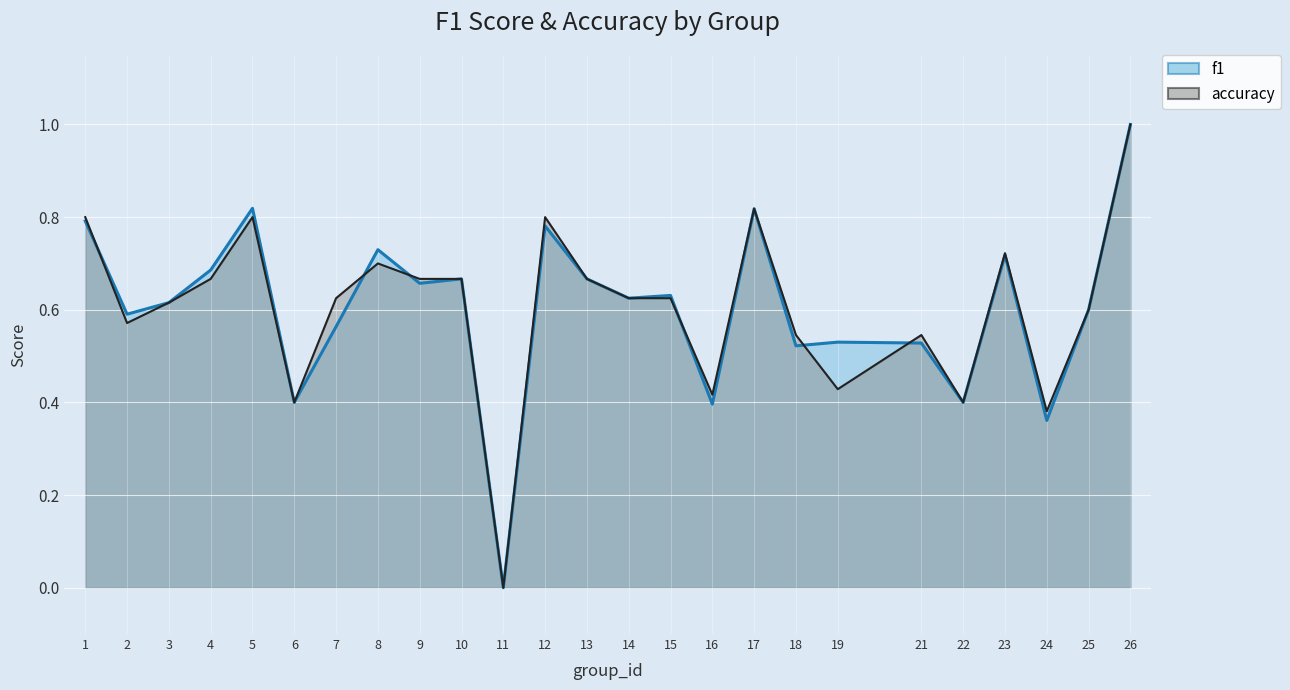

Reading left to right, what are all the values shown in this chart?

f1: 0.8	0.6	0.6	0.7	0.8	0.4	0.6	0.7	0.7	0.7	0.0	0.8	0.7	0.6	0.6	0.4	0.8	0.5	0.5	0.5	0.4	0.7	0.4	0.6	1.0
accuracy: 0.8	0.6	0.6	0.7	0.8	0.4	0.6	0.7	0.7	0.7	0.0	0.8	0.7	0.6	0.6	0.4	0.8	0.5	0.4	0.5	0.4	0.7	0.4	0.6	1.0